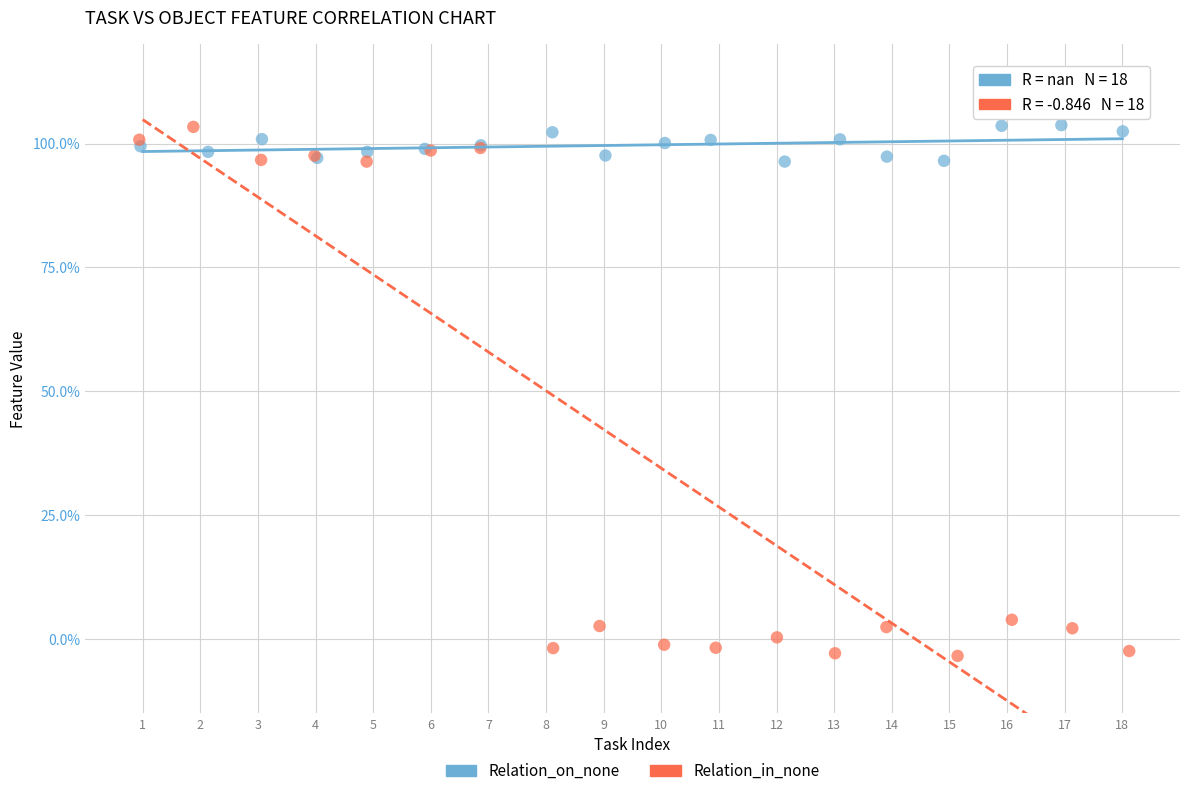

Which series contains the lowest Y value?

Relation_in_none